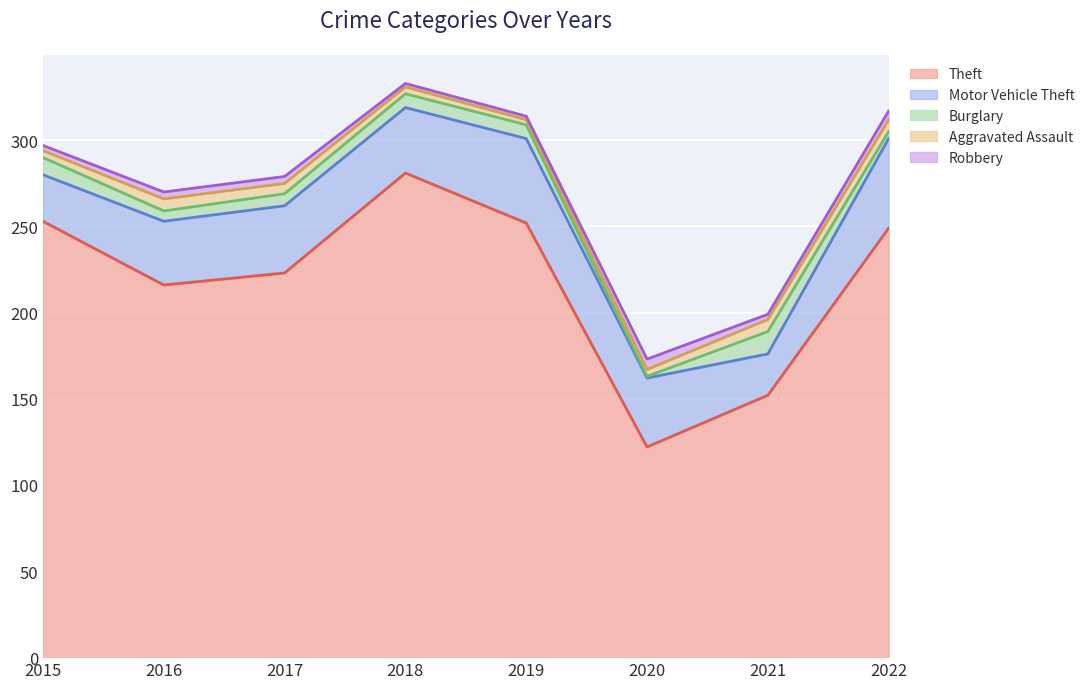

True or false: Robbery and Motor Vehicle Theft cross at least once.

False